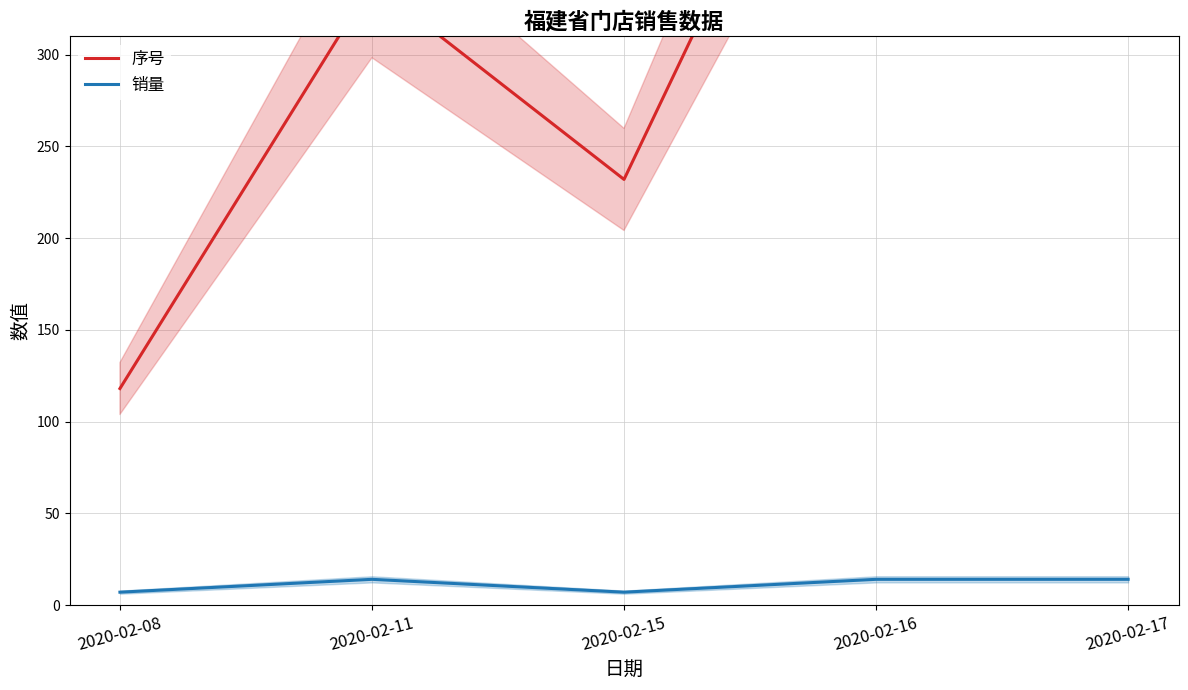

Which category has the lowest value in the 序号 series?

2020-02-08